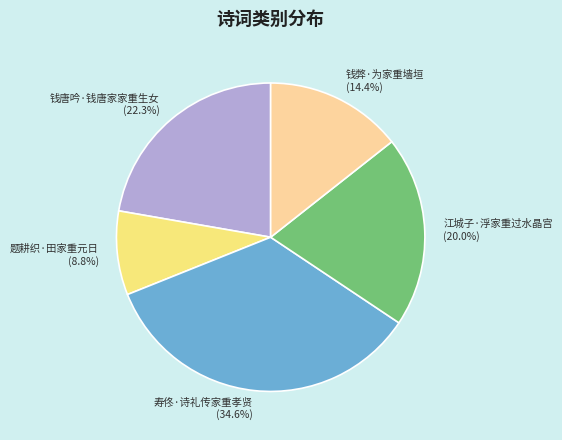

Which has a higher value, 钱弊·为家重墙垣 or 江城子·浮家重过水晶宫?

江城子·浮家重过水晶宫